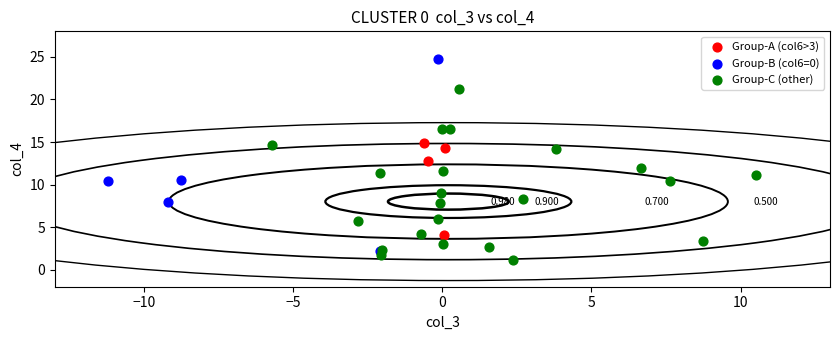

What are all the series names shown in the legend?

Group-A (col6>3), Group-B (col6=0), Group-C (other)